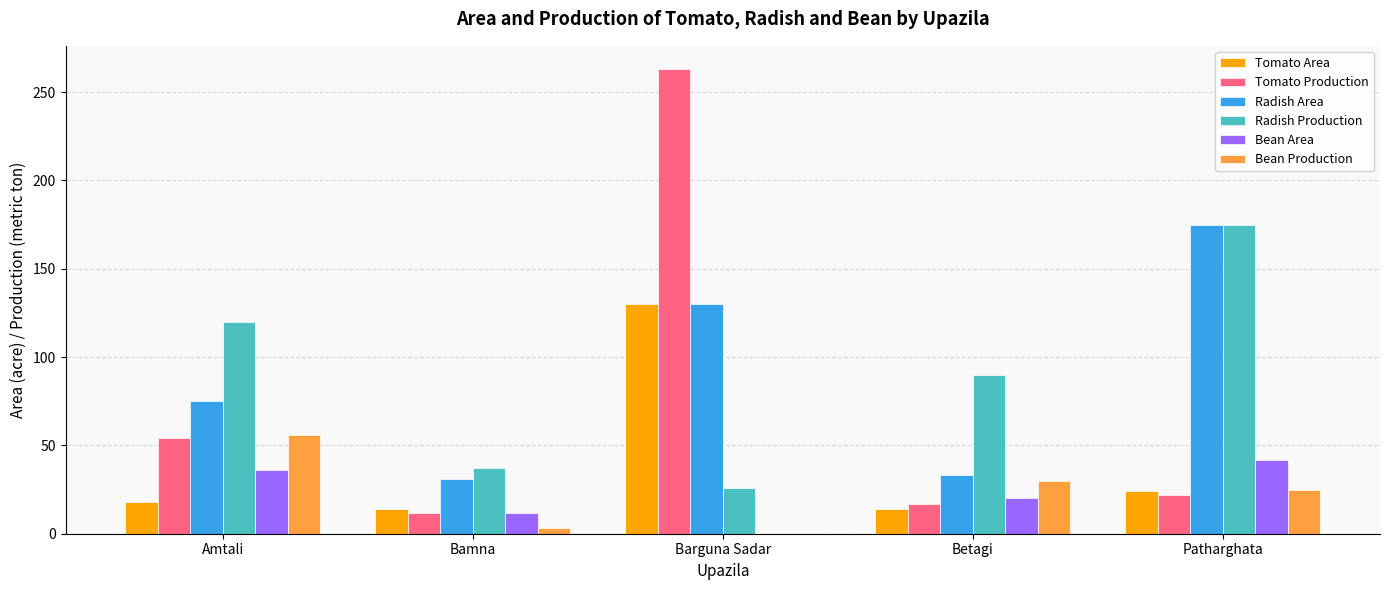

The value of Bean Area at Amtali is 19. True or false?

False